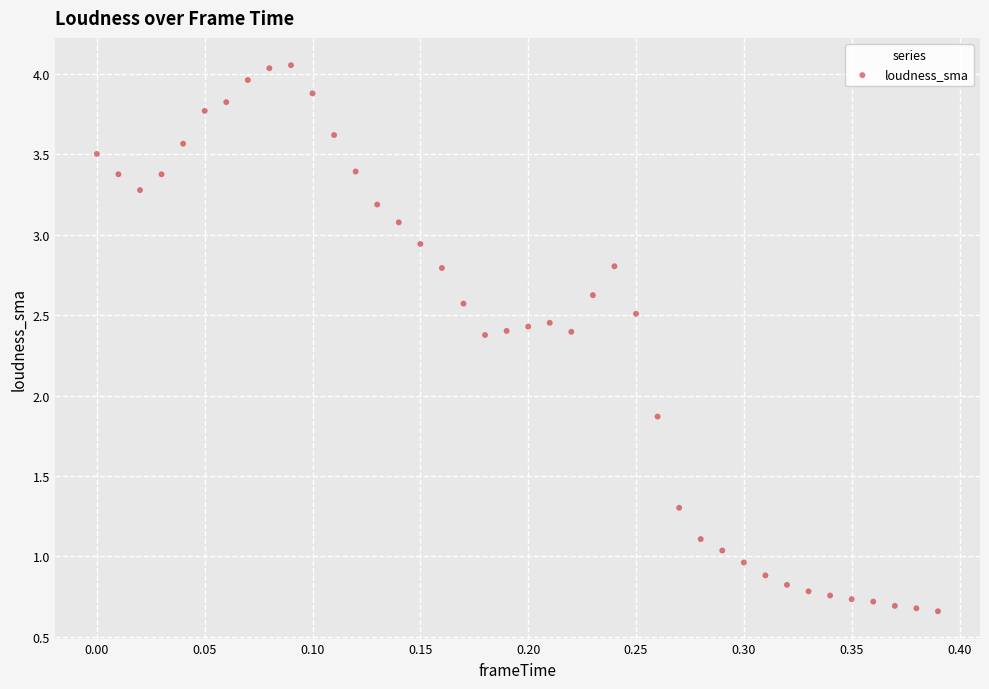

What is the range of Y values (max minus min)?

3.4